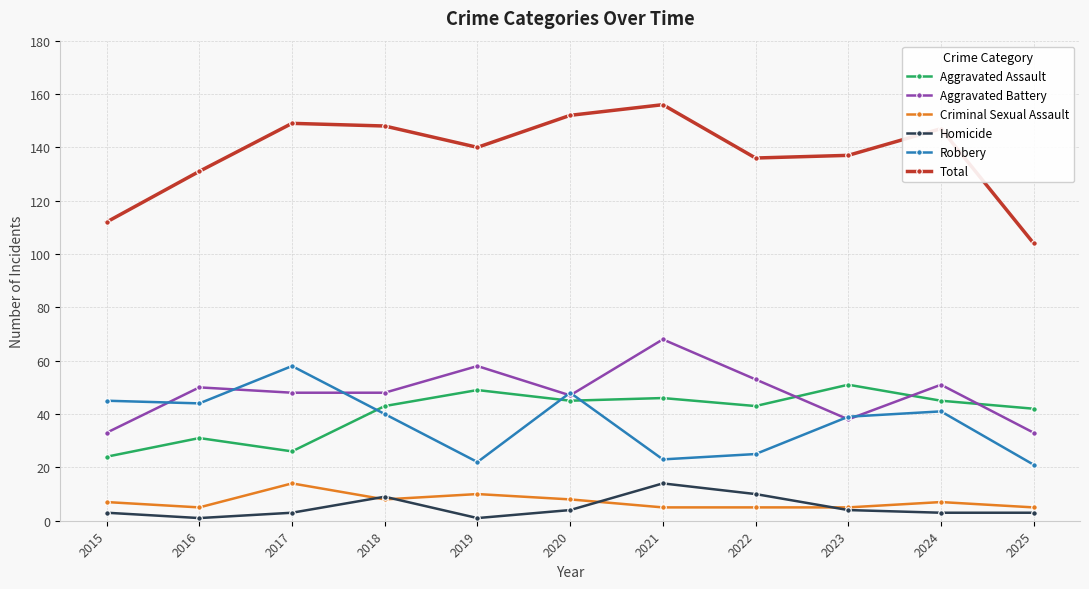

At which category does Homicide reach its first local peak?

2018